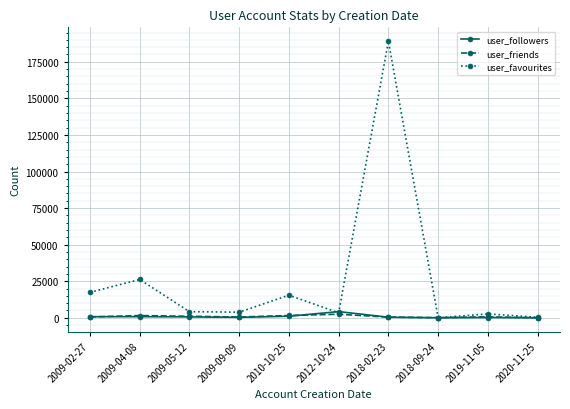

How many series are shown in this chart?

3